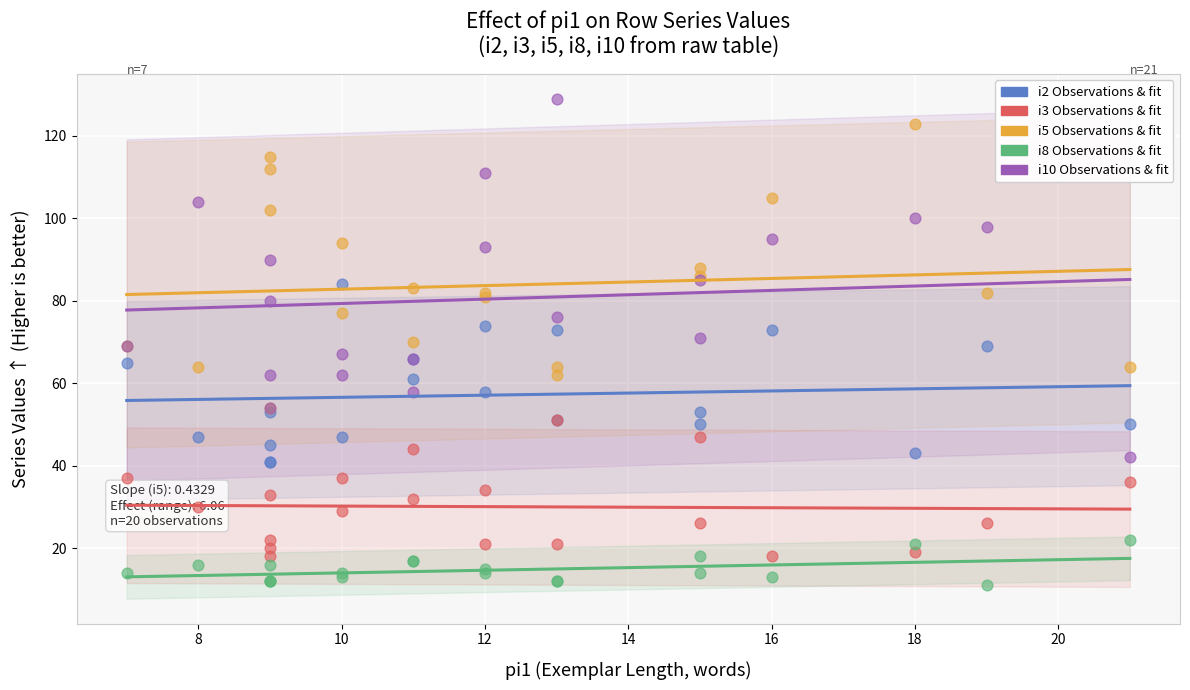

What are all the series names shown in the legend?

i2, i3, i5, i8, i10